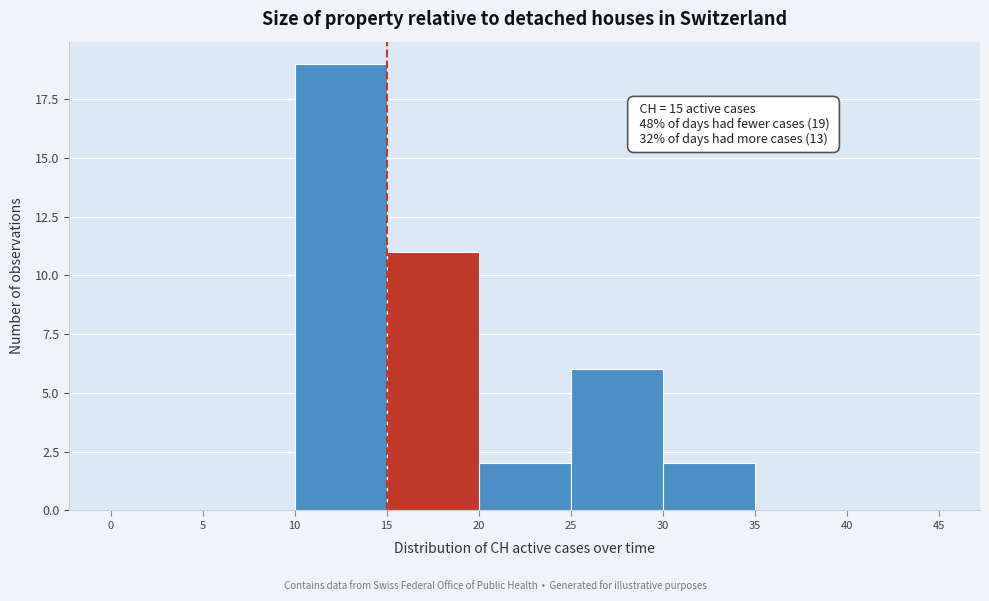

Which range on the x-axis has the tallest bar?

10 to 15